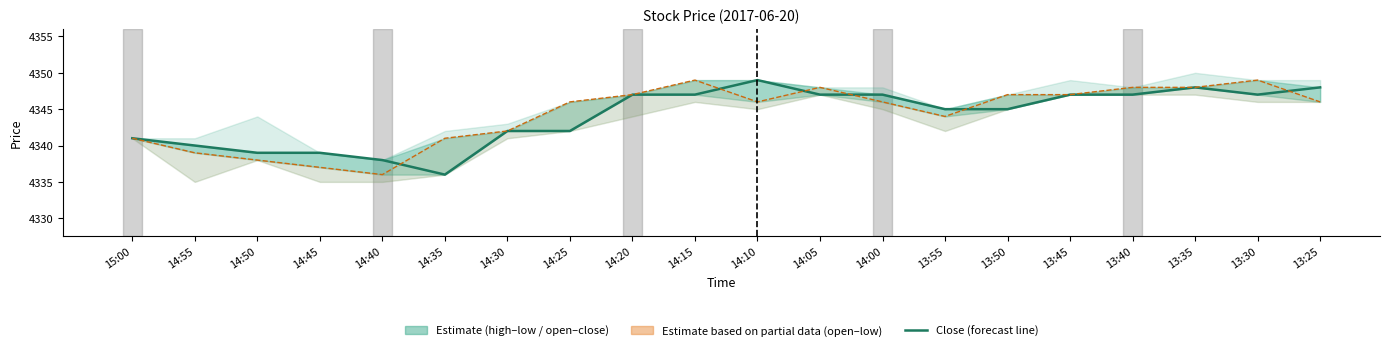

Rank the categories by close value from lowest to highest.

14:35, 14:40, 14:50, 14:45, 14:55, 15:00, 14:30, 14:25, 13:55, 13:50, 14:20, 14:15, 14:05, 14:00, 13:45, 13:40, 13:30, 13:35, 13:25, 14:10